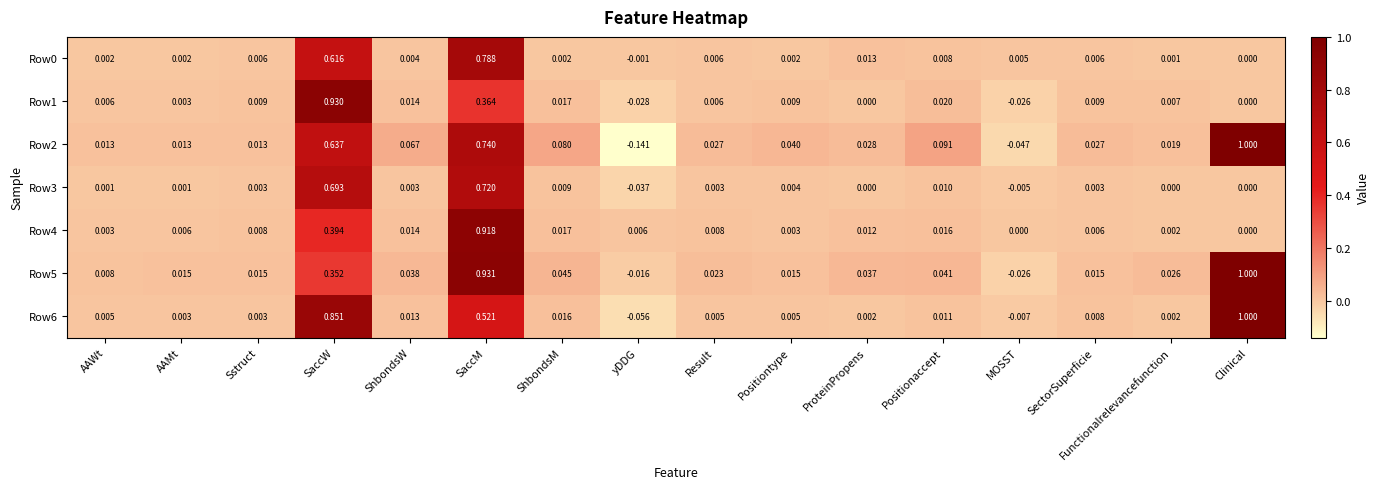

At which label does Row5 first exceed 0?

AAWt